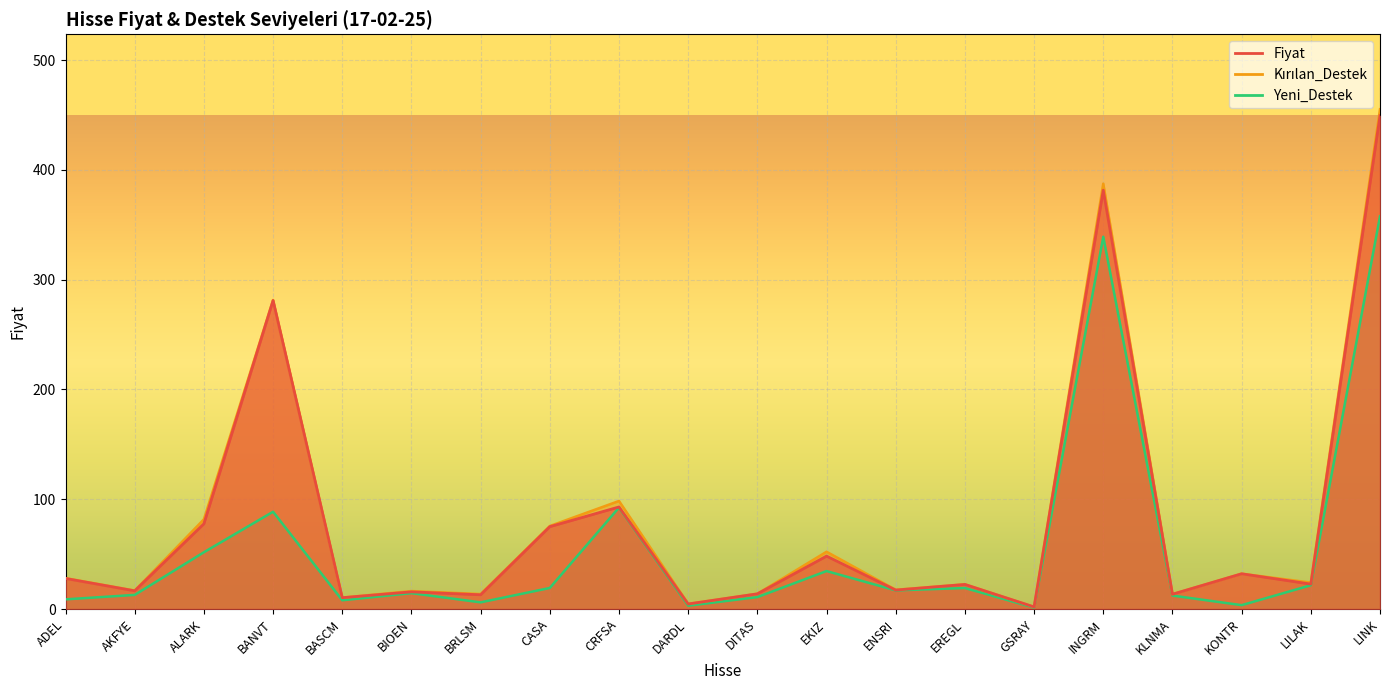

List the labels in order of Yeni_Destek value, smallest first.

GSRAY, DARDL, KONTR, BRLSM, BASCM, ADEL, DITAS, KLNMA, AKFYE, BIOEN, ENSRI, EREGL, CASA, LILAK, EKIZ, ALARK, BANVT, CRFSA, INGRM, LINK